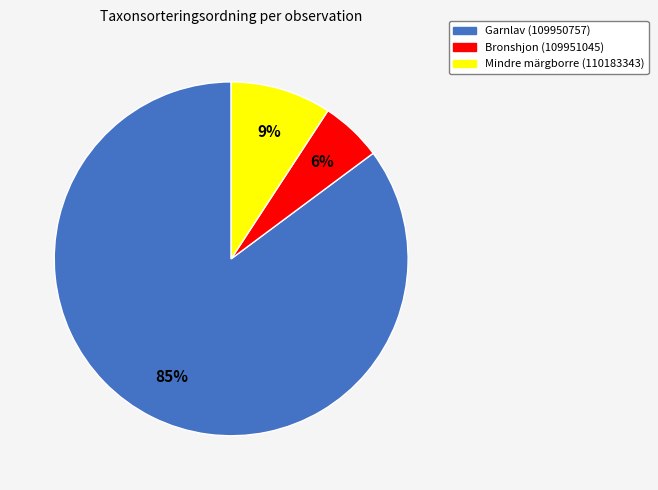

Is it true that Mindre märgborre (110183343) is 3% of the pie?

False